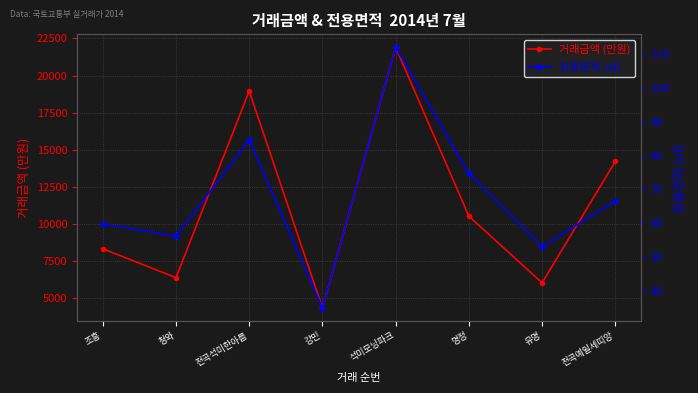

Which has a higher value, 청와 or 전곡석미한아름?

전곡석미한아름